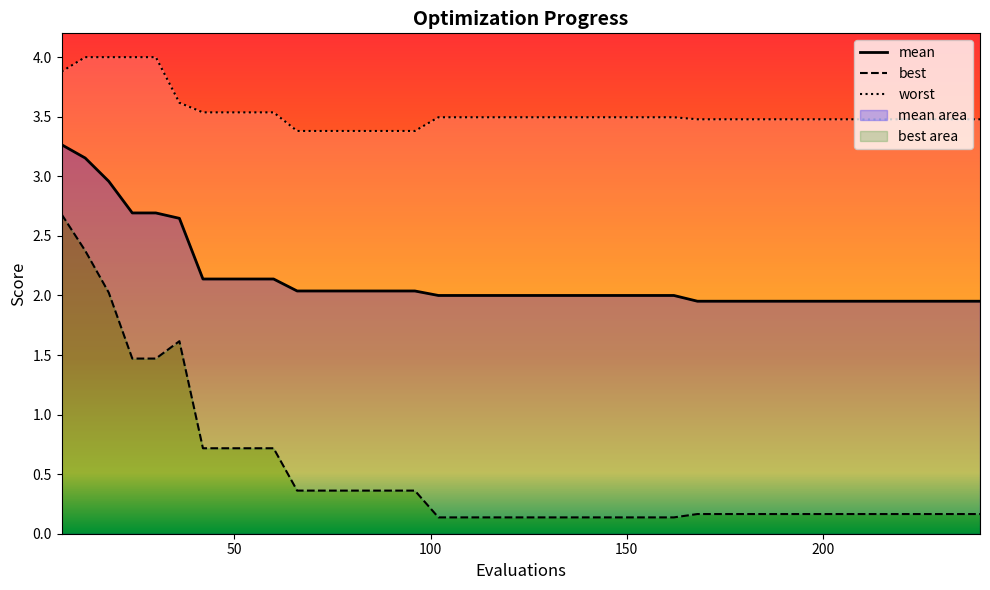

What is the maximum value for mean?

3.3